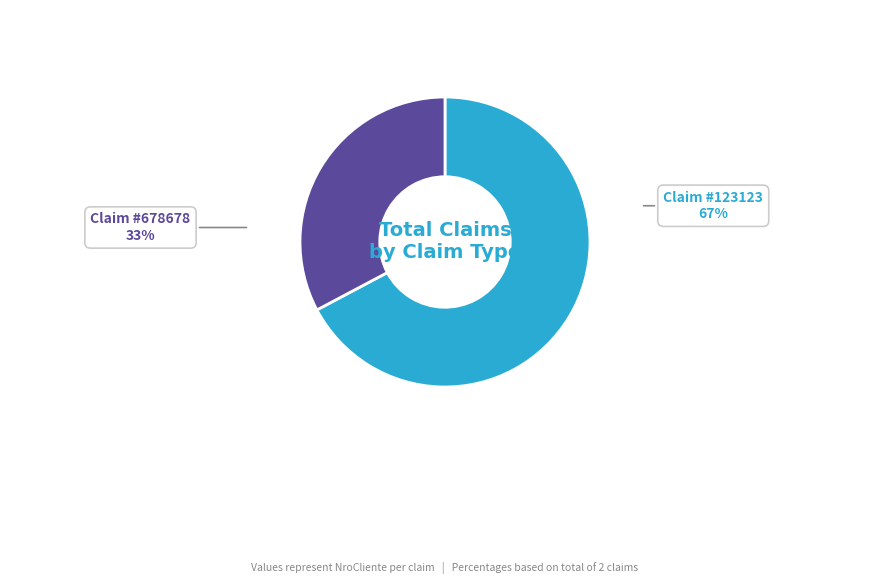

Does any single category account for the majority?

Yes